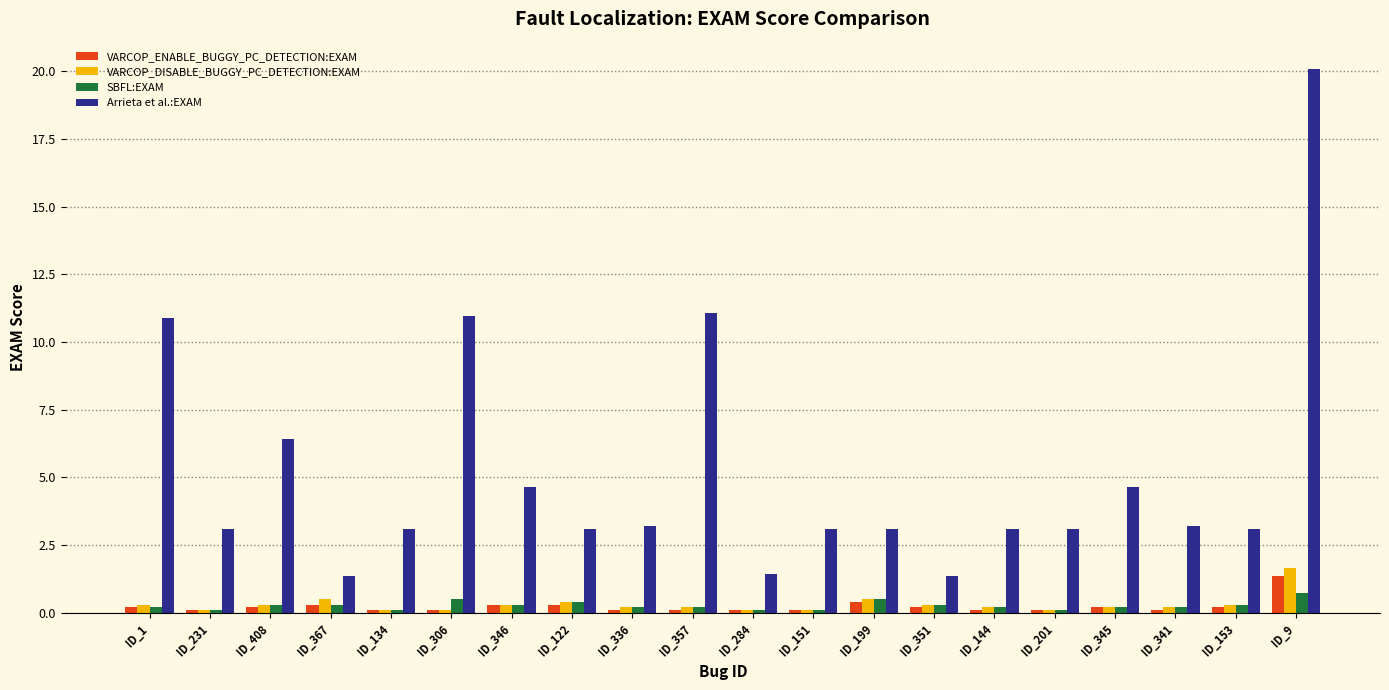

The Arrieta et al.:EXAM series shows 3.1 at ID_122. True or false?

True